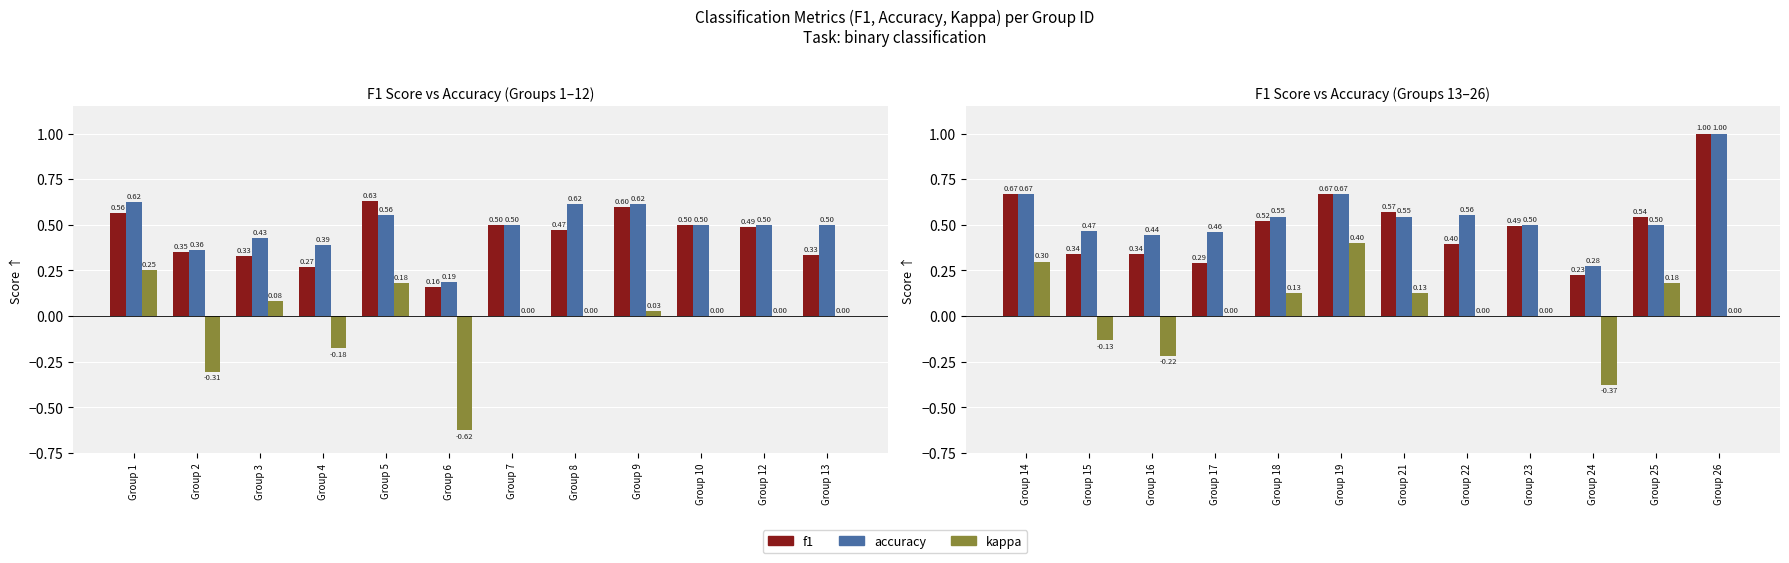

What is the difference between the highest and lowest values at Group 22?

0.6